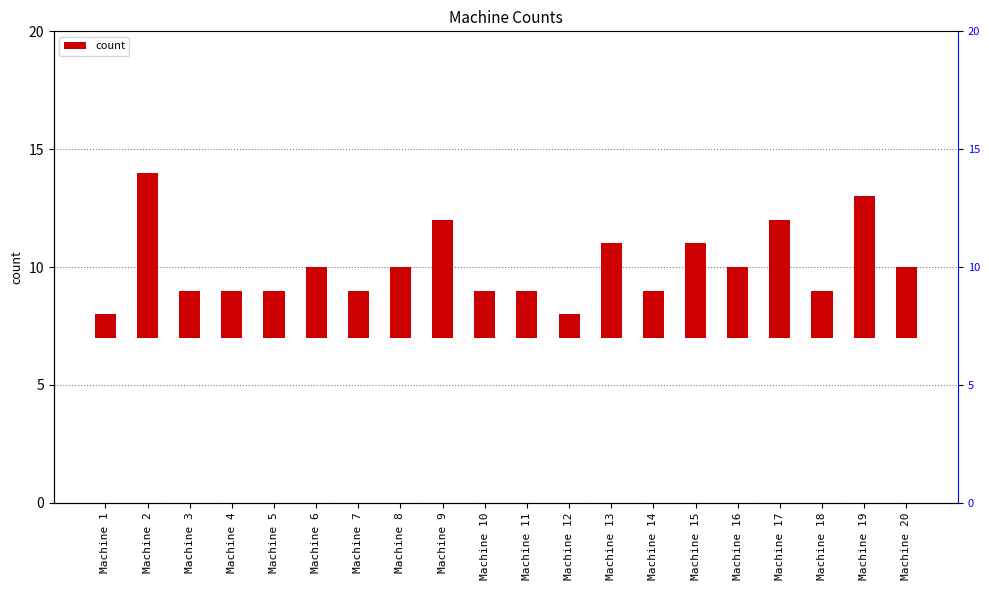

What value does the data have at Machine 18?

2